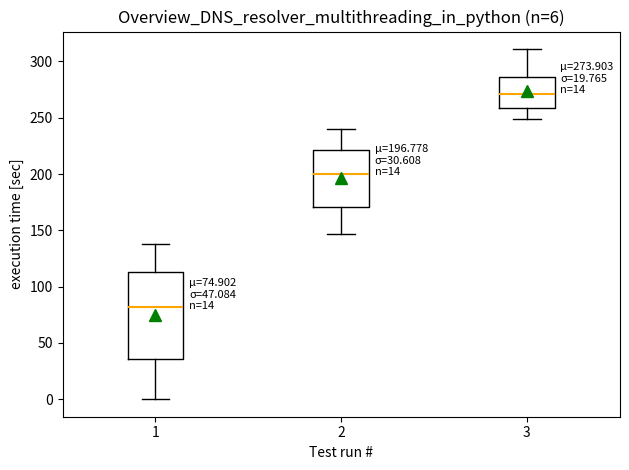

Which box has the lowest median line?

1